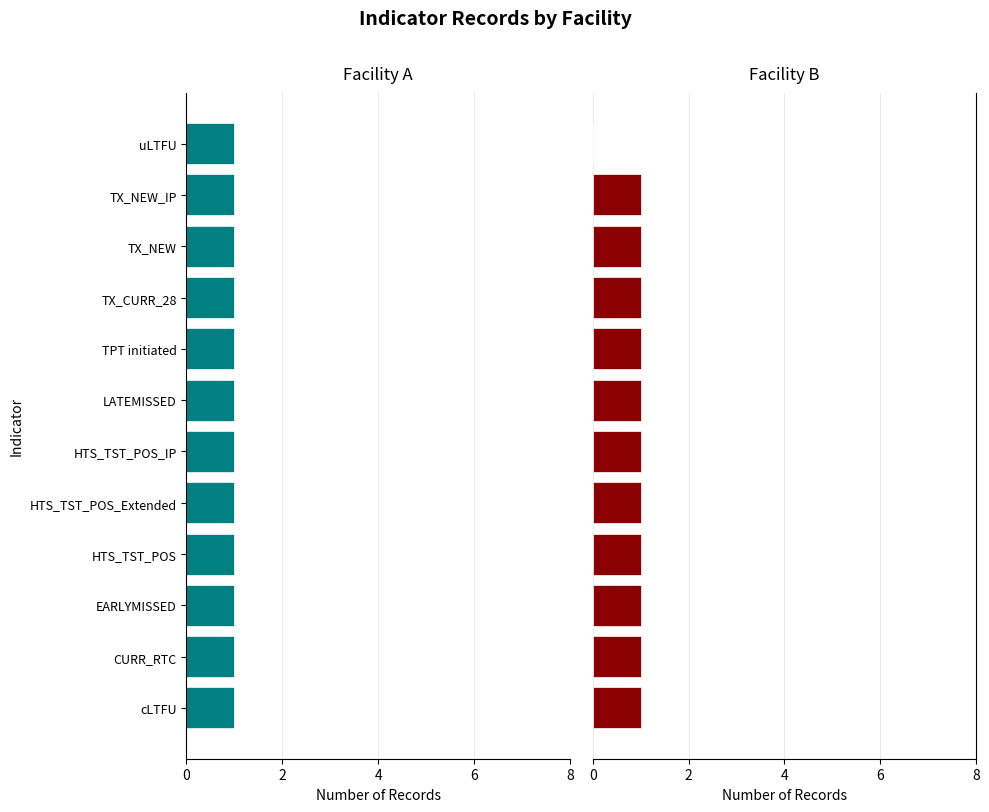

What are all the series names shown in the legend?

Facility A, Facility B